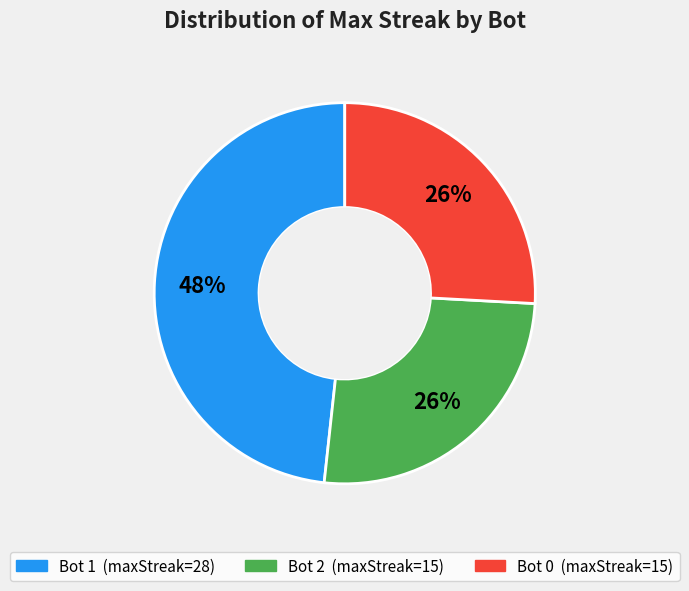

True or false: Bot 2 accounts for 16% of the total.

False